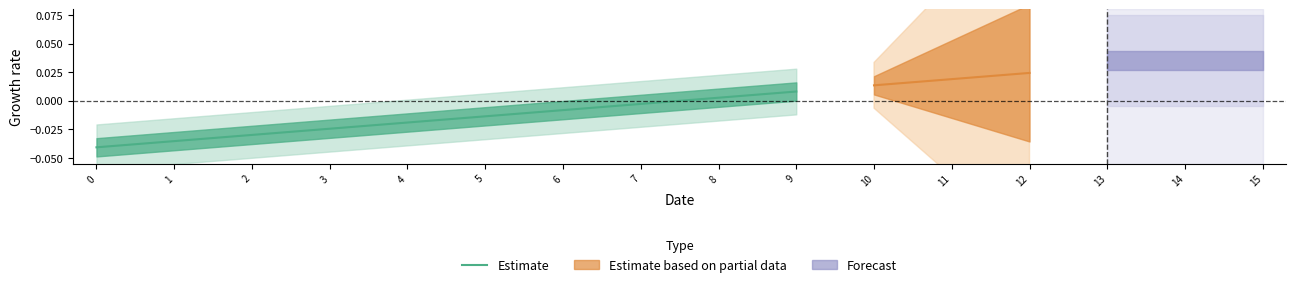

Does the chart display data point markers on the line(s)?

No